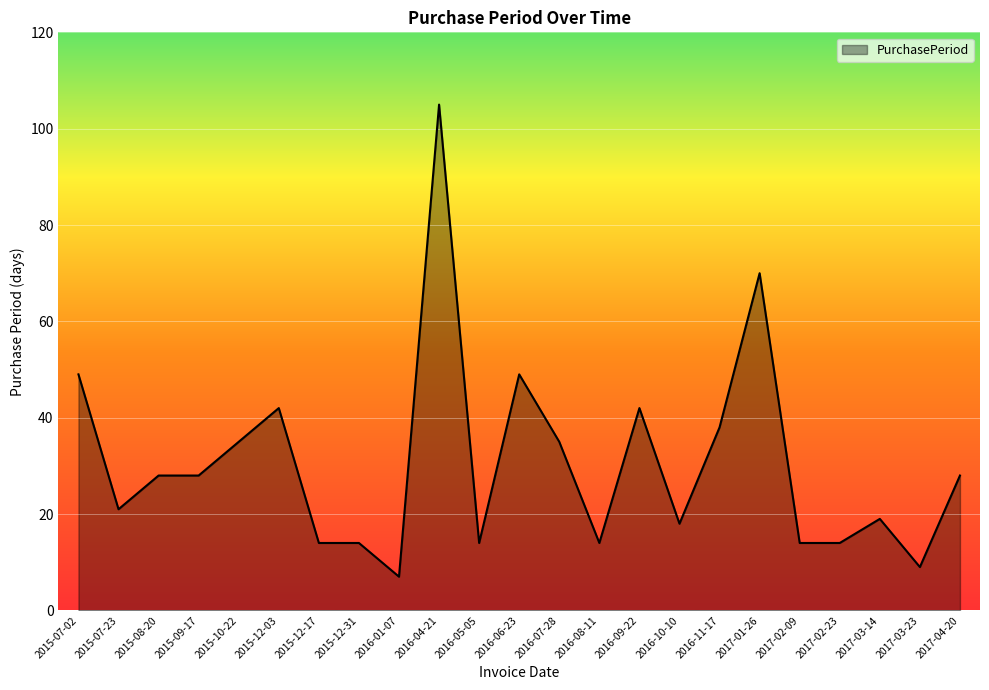

What position from the right is 2017-03-23?

2